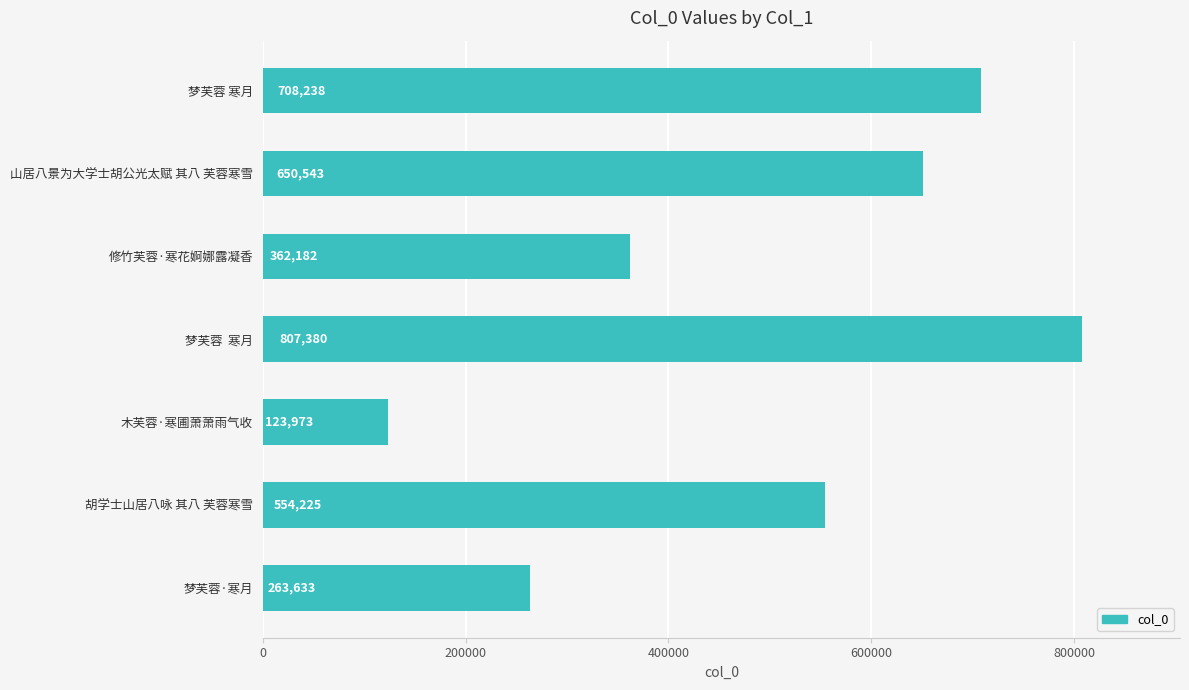

How many distinct data groups are displayed?

1